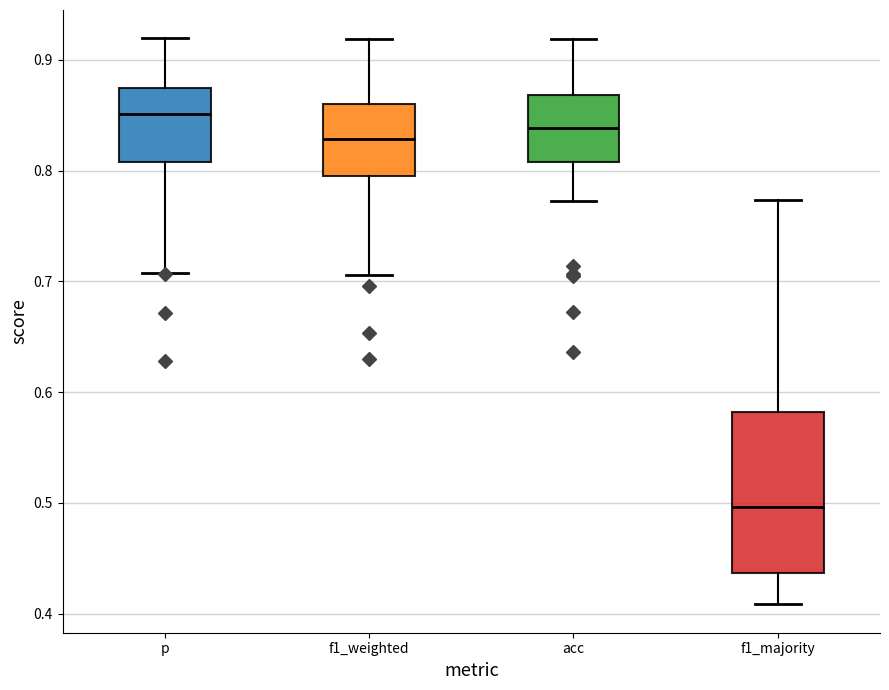

Where does the median line of the box for acc sit on the y-axis? The values are not printed on the chart, so give them approximately, as read against the axis.

0.84